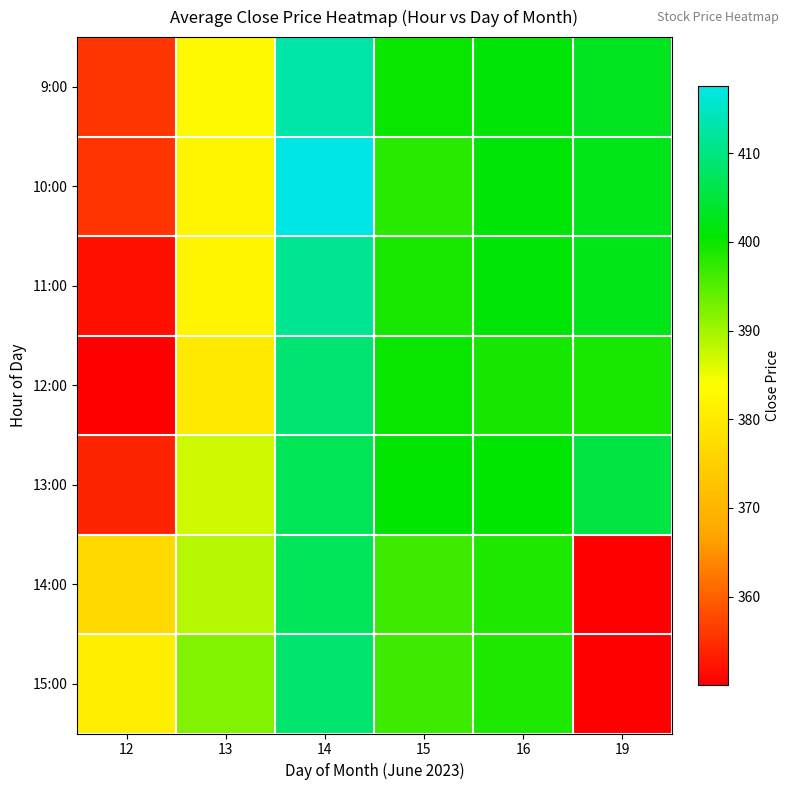

Rank the series by their maximum value, from highest to lowest.

10:00, 9:00, 11:00, 12:00, 15:00, 14:00, 13:00